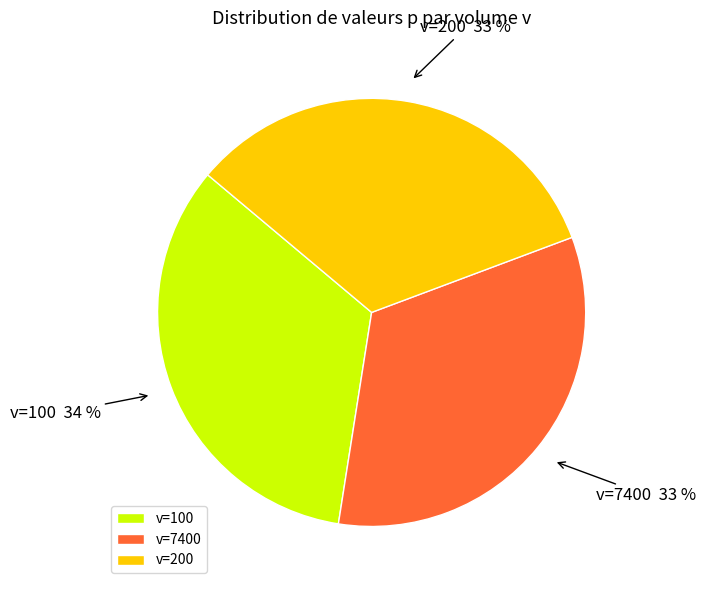

True or false: v=200 accounts for 23% of the total.

False